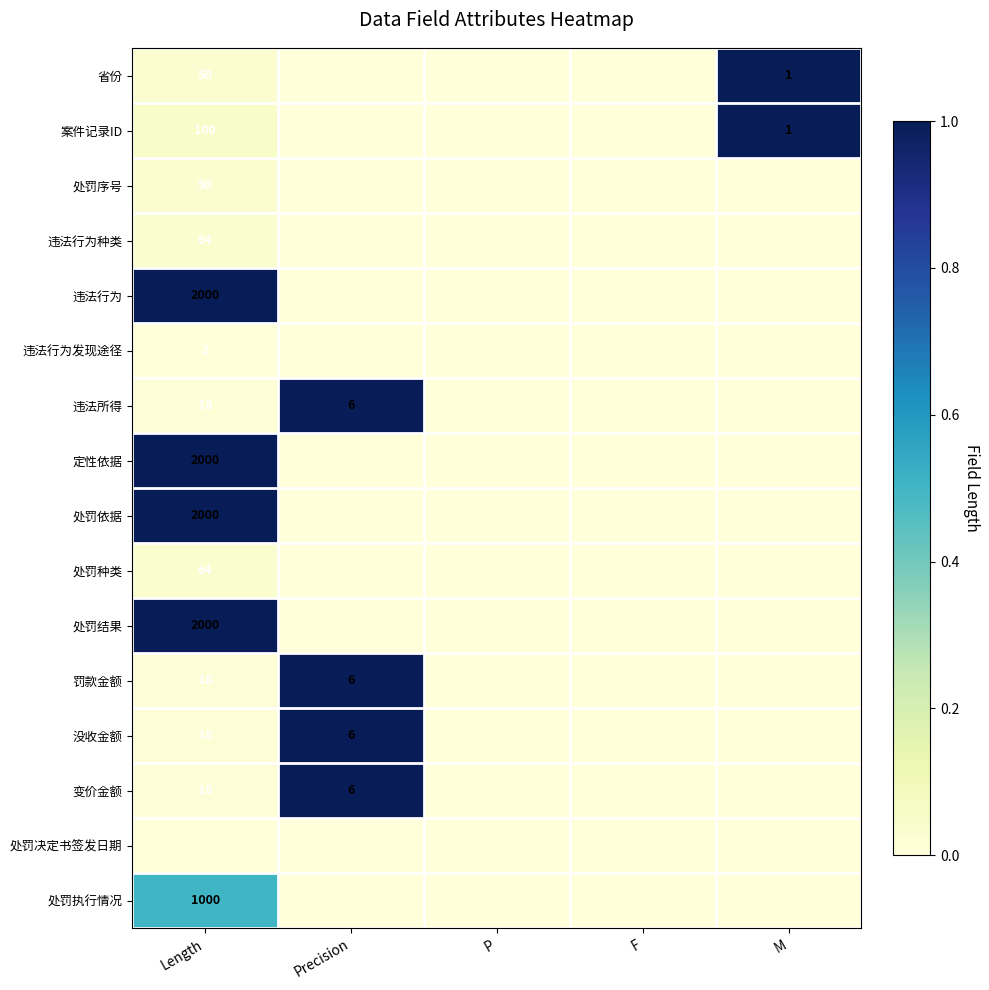

Count the number of data series in this chart.

16